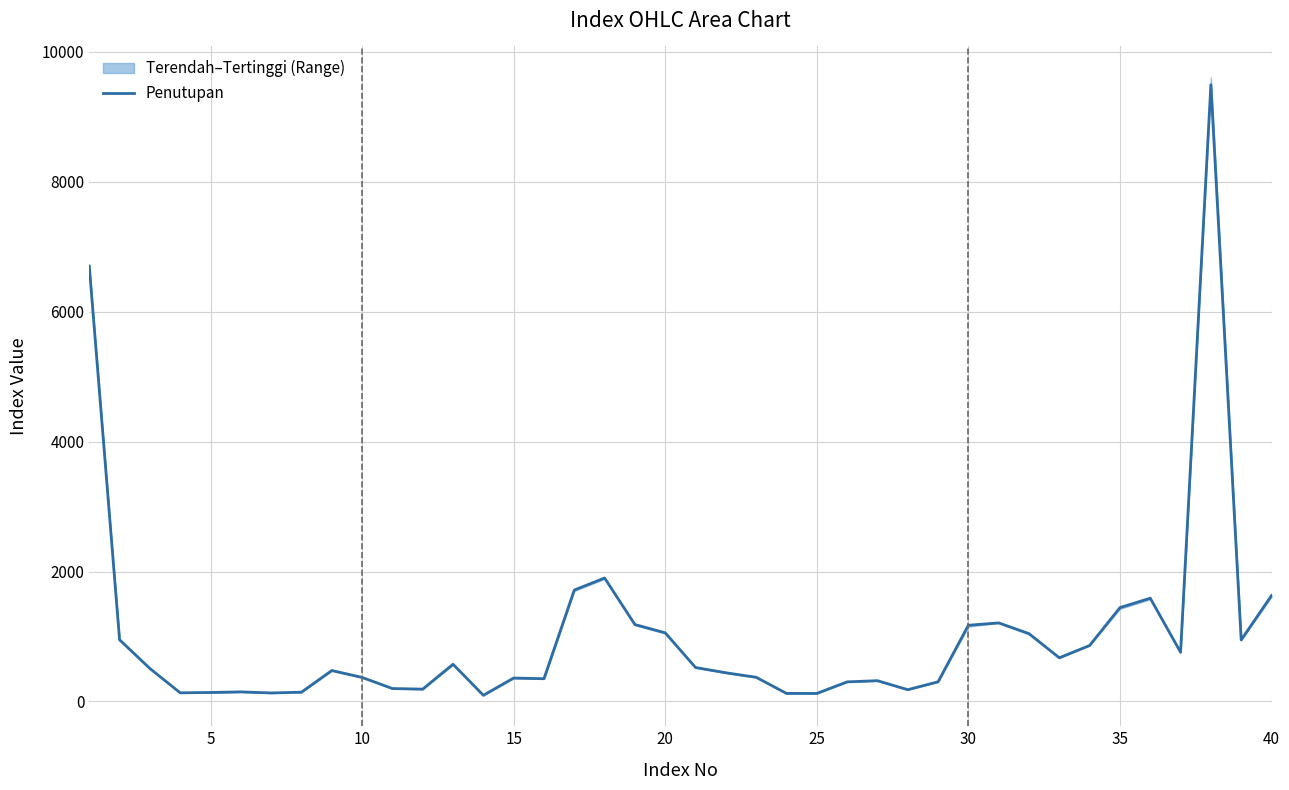

Is this an area chart (filled region under the line)?

No